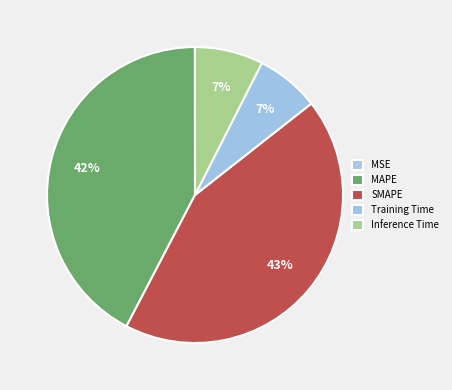

To the nearest percent, what portion does SMAPE represent?

43%